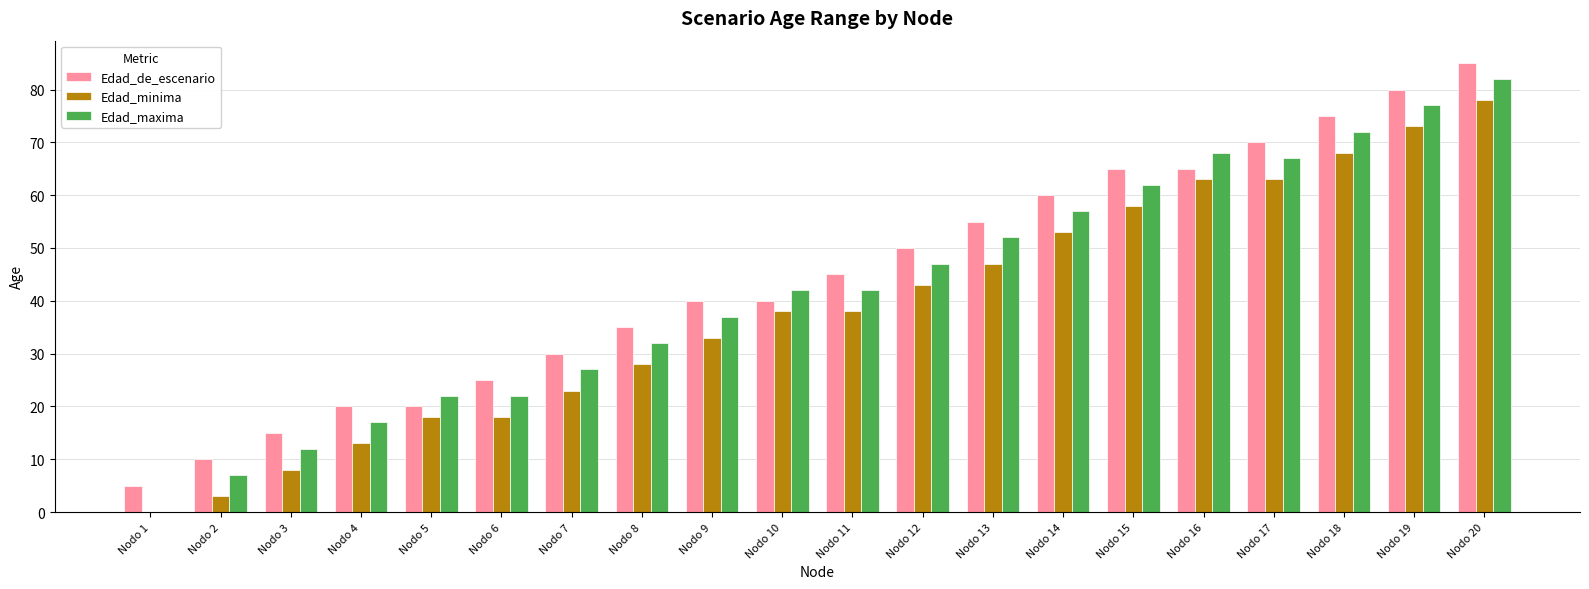

At which category is the sum across all series the highest?

Nodo 20